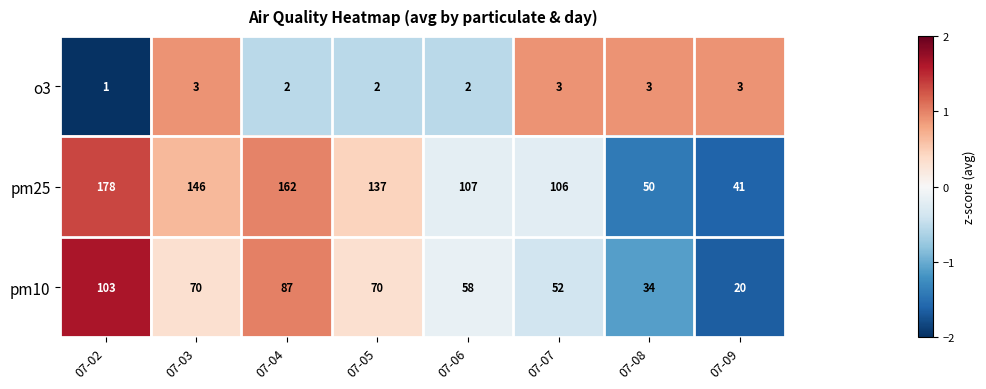

How many categories are shown in the chart?

8